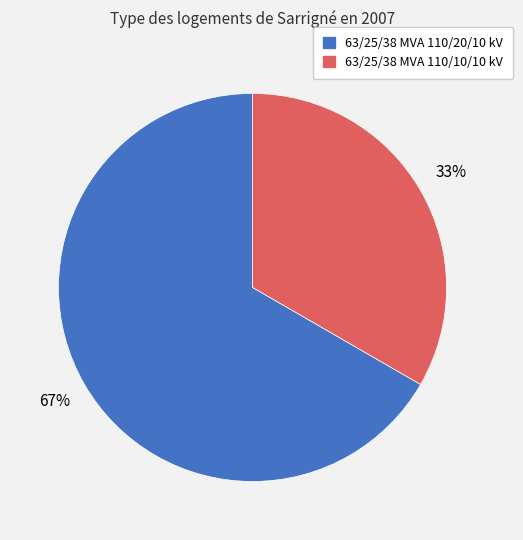

Which slice is the largest?

63/25/38 MVA 110/20/10 kV